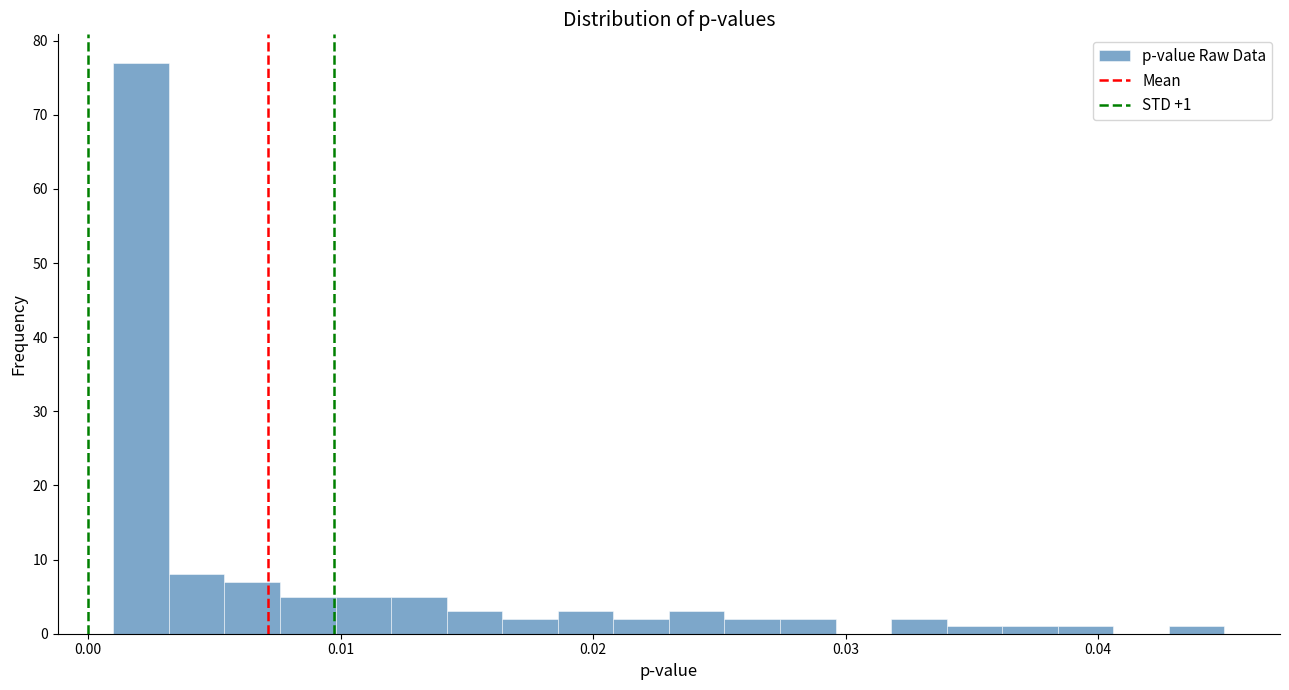

Around what value on the x-axis is the tallest bar? Give the approximate position of its centre, as read against the axis.

0.002